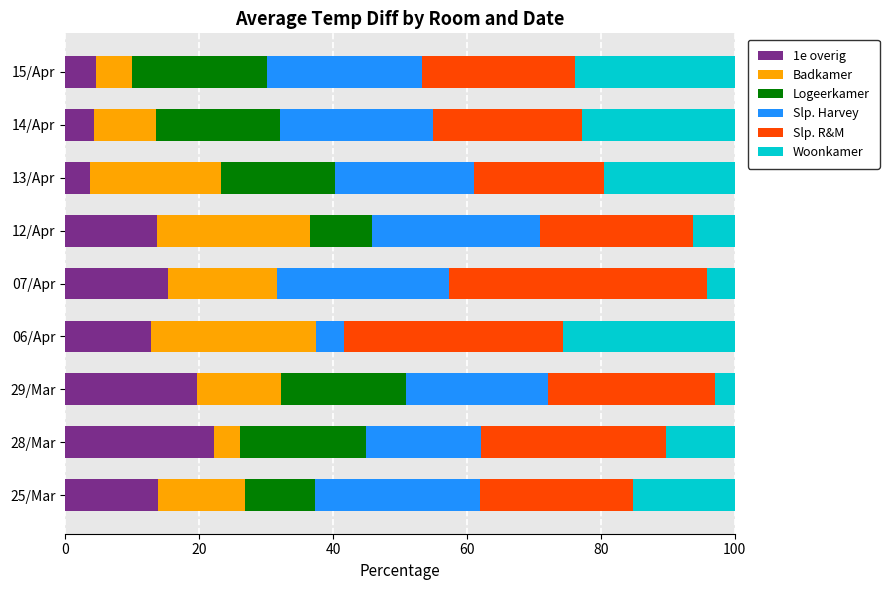

What is the highest value of the 1e overig series?

22.2